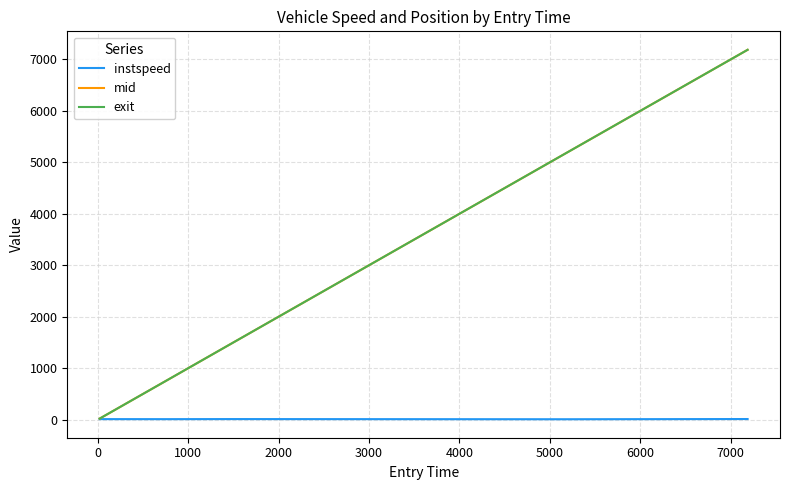

At how many categories does at least one series exceed 1676?

2